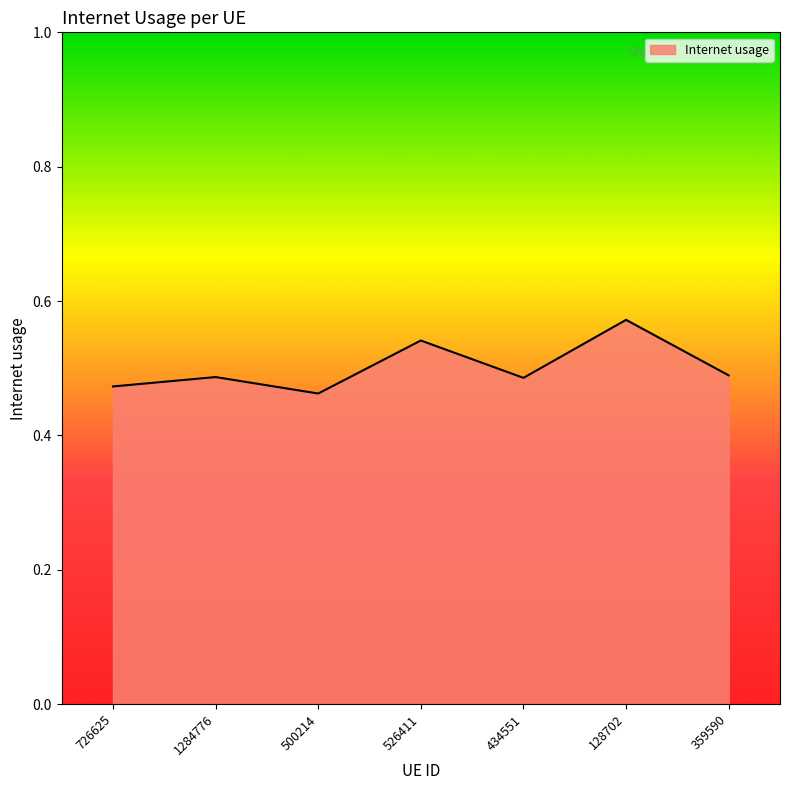

What position from the right is 526411?

4